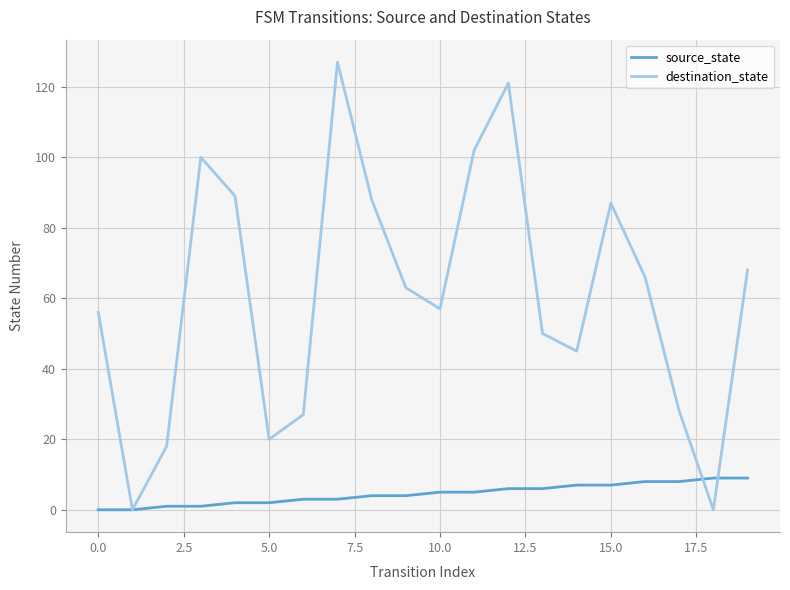

How many values in the destination_state series are below 63?

10